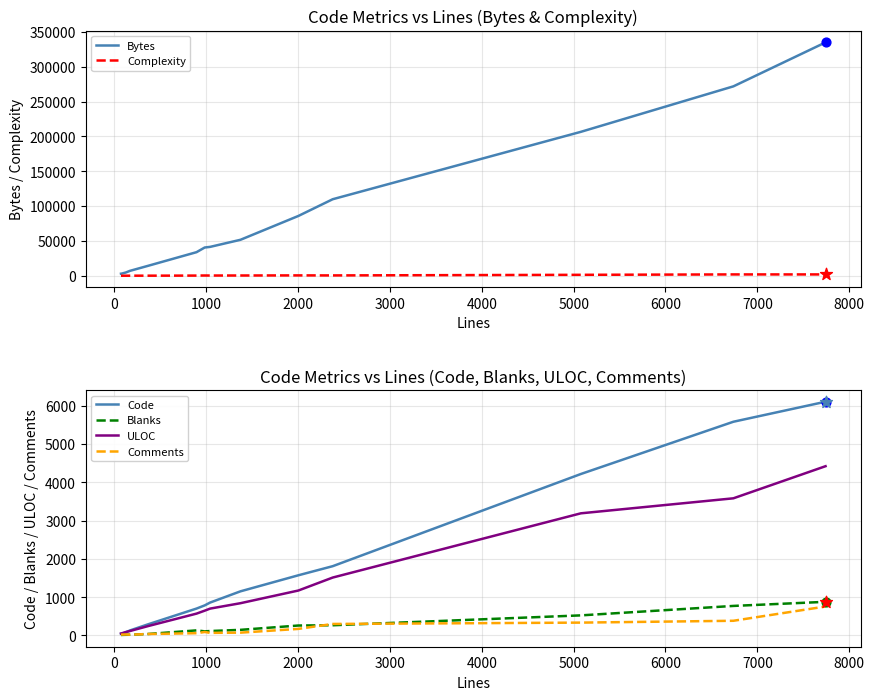

What is the highest value of the Bytes series?

335015